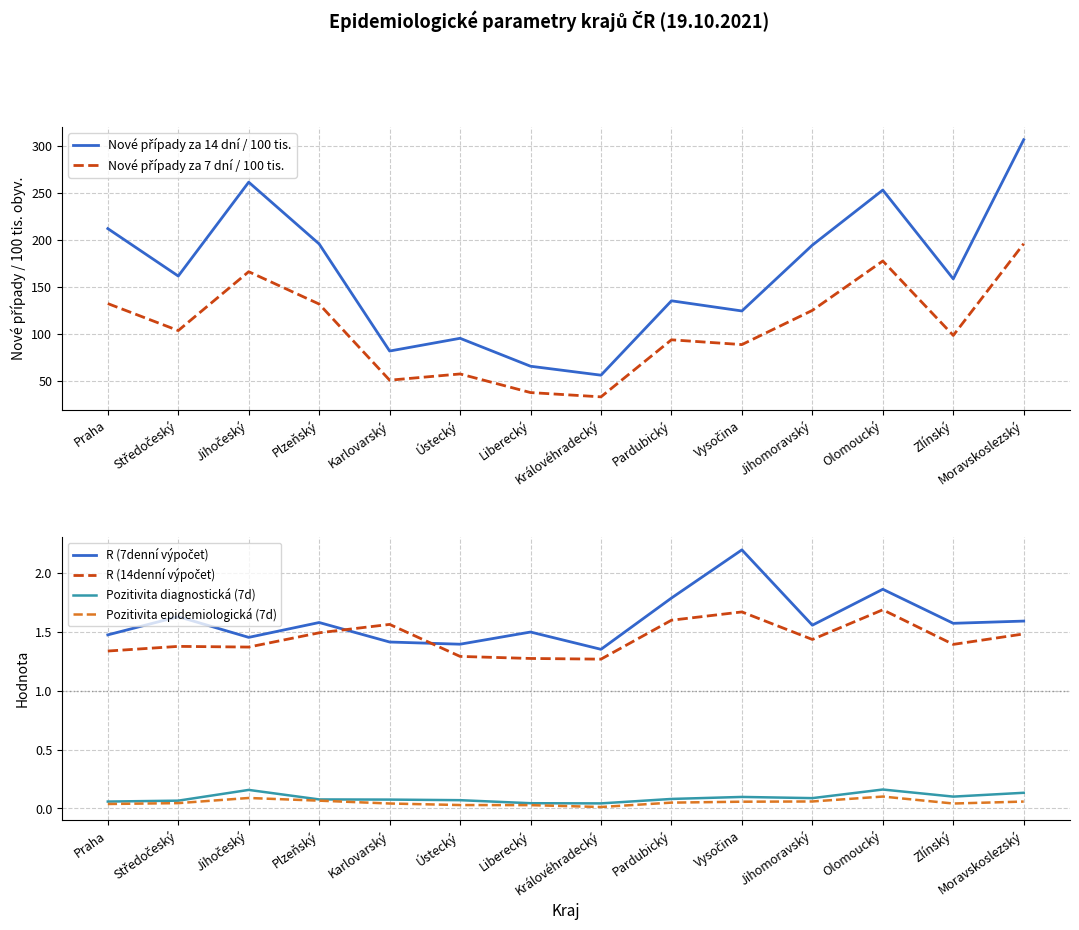

The value of Pozitivita epidemiologická (7d) at Praha is 0.0. True or false?

True